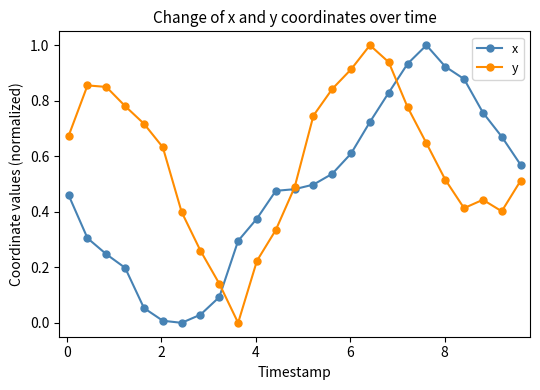

Which series has the largest total across all categories?

y